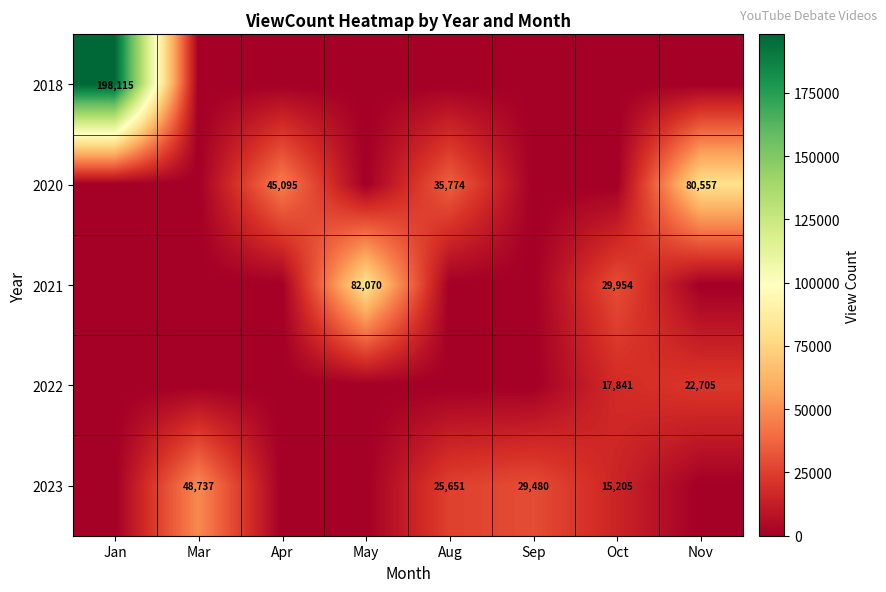

Is it true that 2020 equals 60085 at Aug?

False